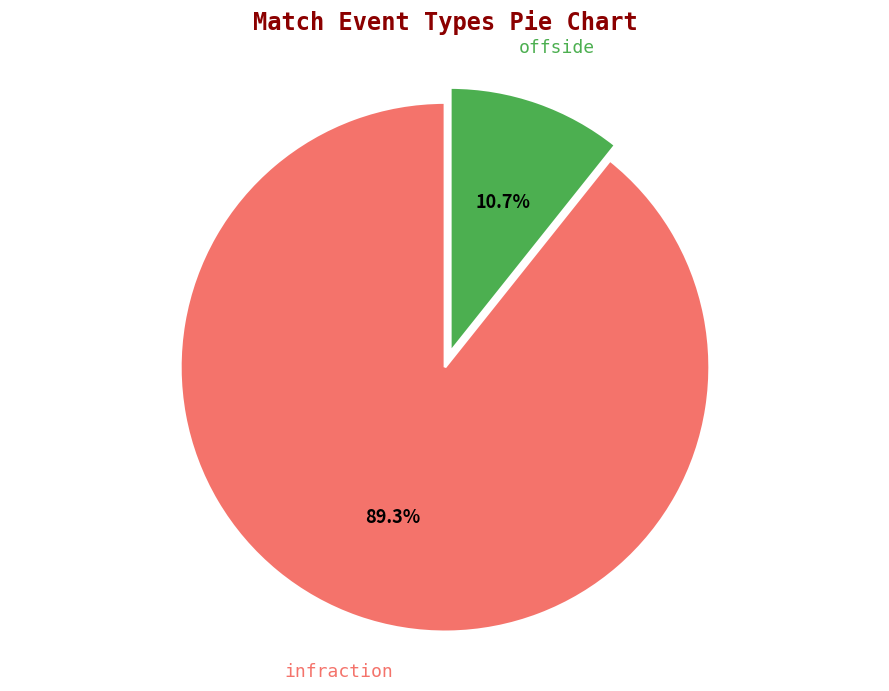

How many segments does this pie chart have?

2